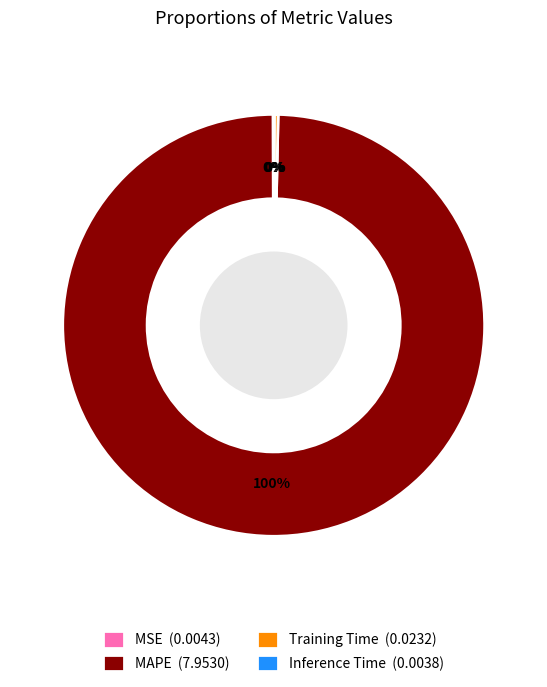

Which slice is the largest?

MAPE